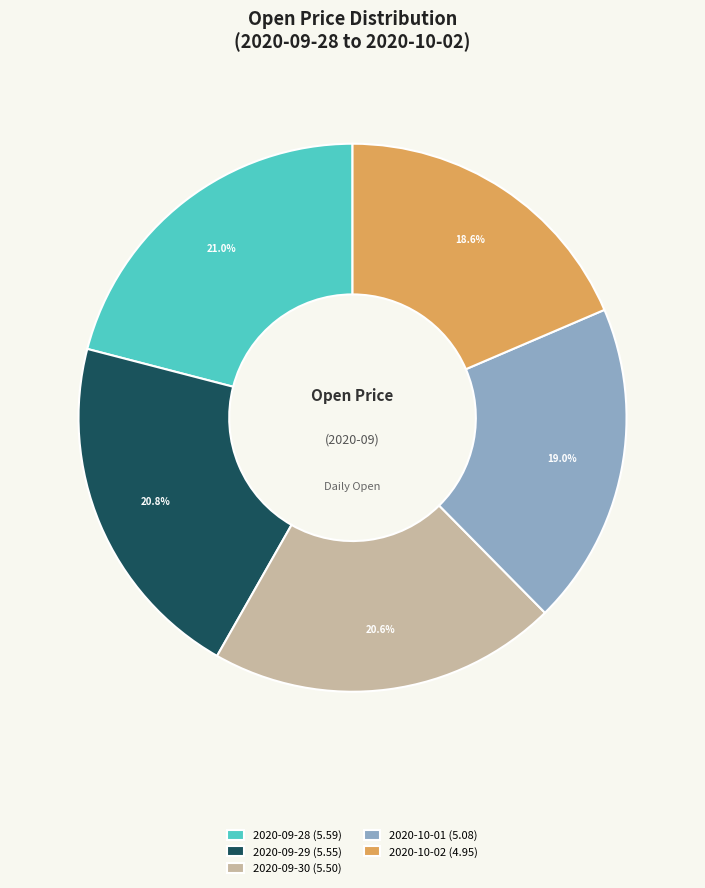

Is there any slice that represents more than half of the pie?

No